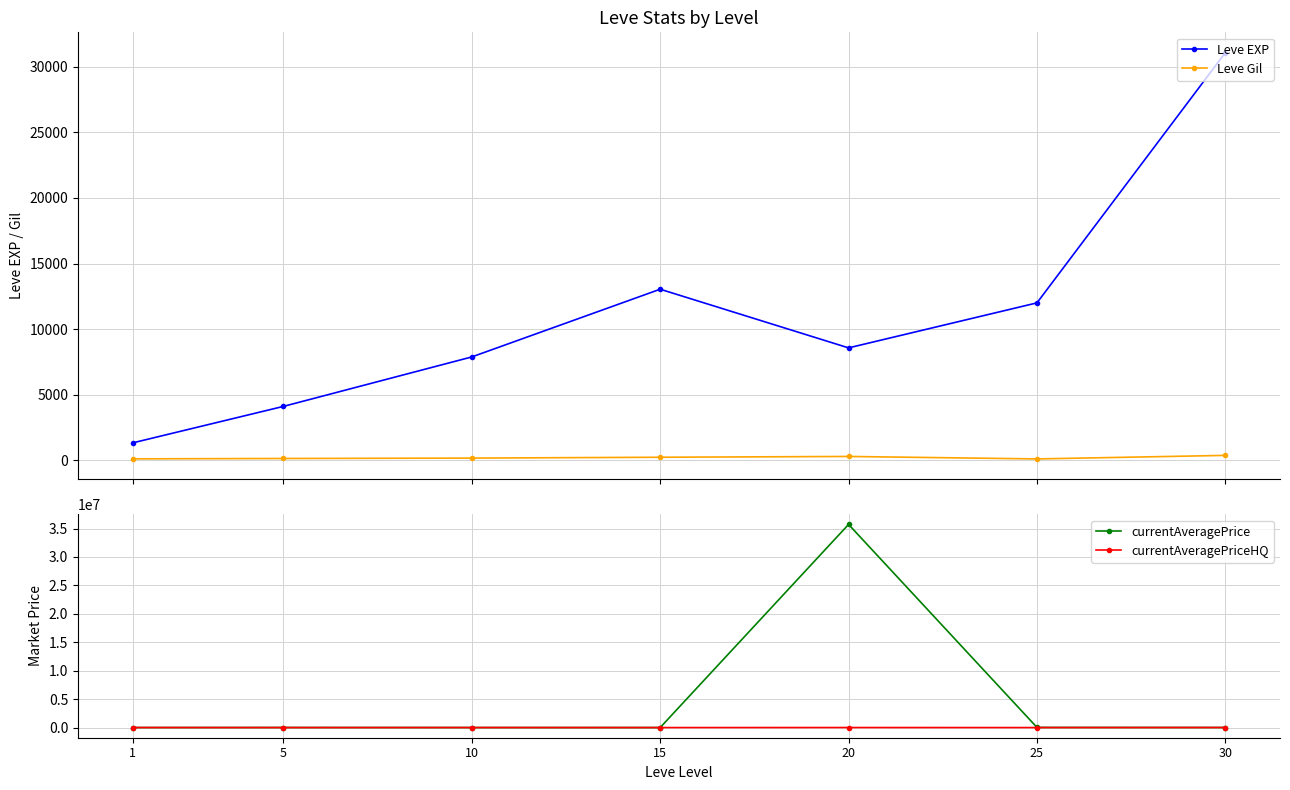

What is the value of the Leve EXP point at the 3rd from the left?

7880